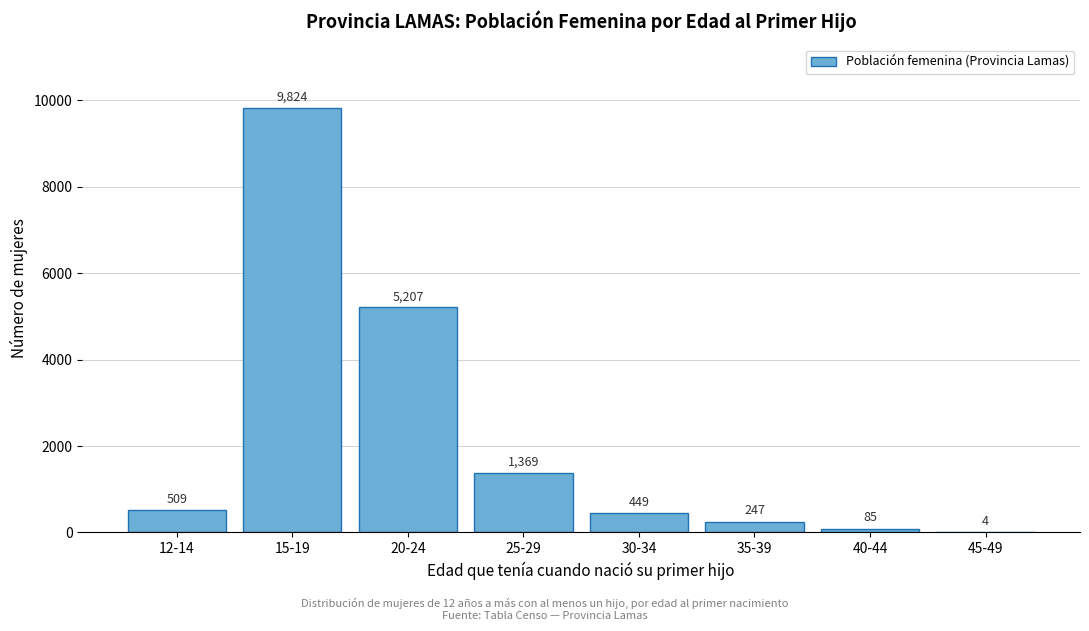

Reading right to left, extract all data points from this chart.

45-49=4	40-44=85	35-39=247	30-34=449	25-29=1369	20-24=5207	15-19=9824	12-14=509